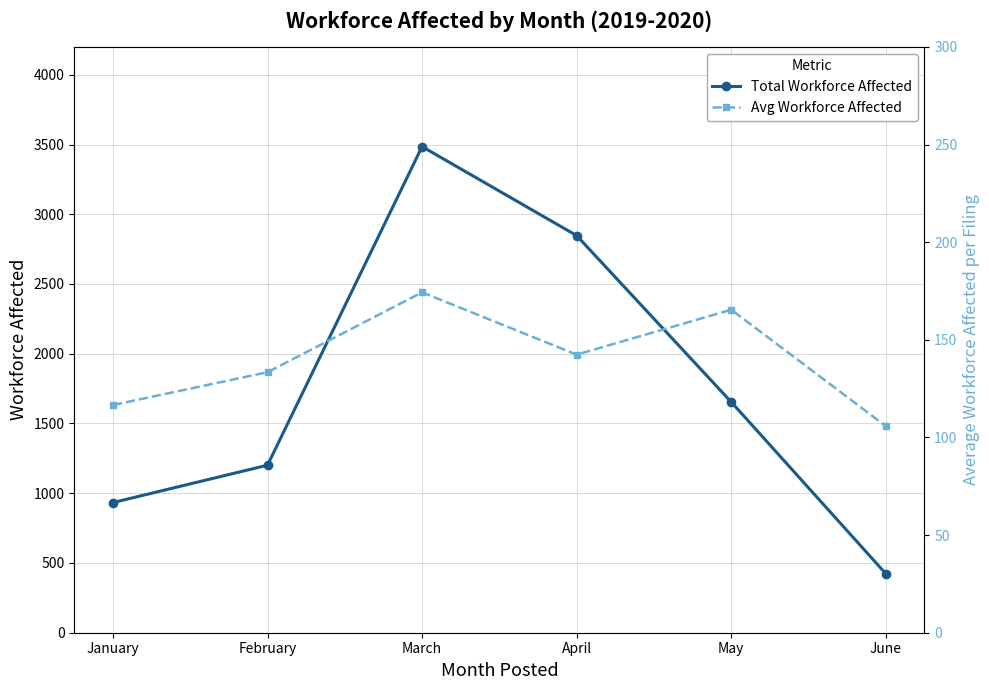

Is it true that Avg Workforce Affected equals 116.6 at January?

True